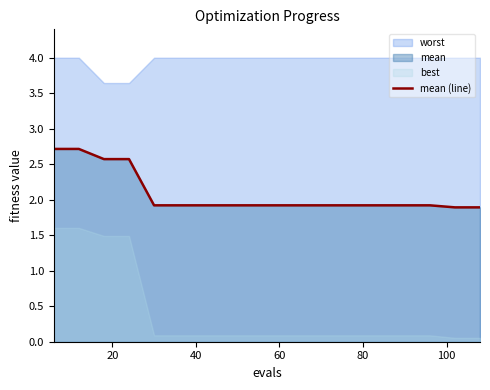

True or false: there are more than 0 points higher than both neighbors.

False